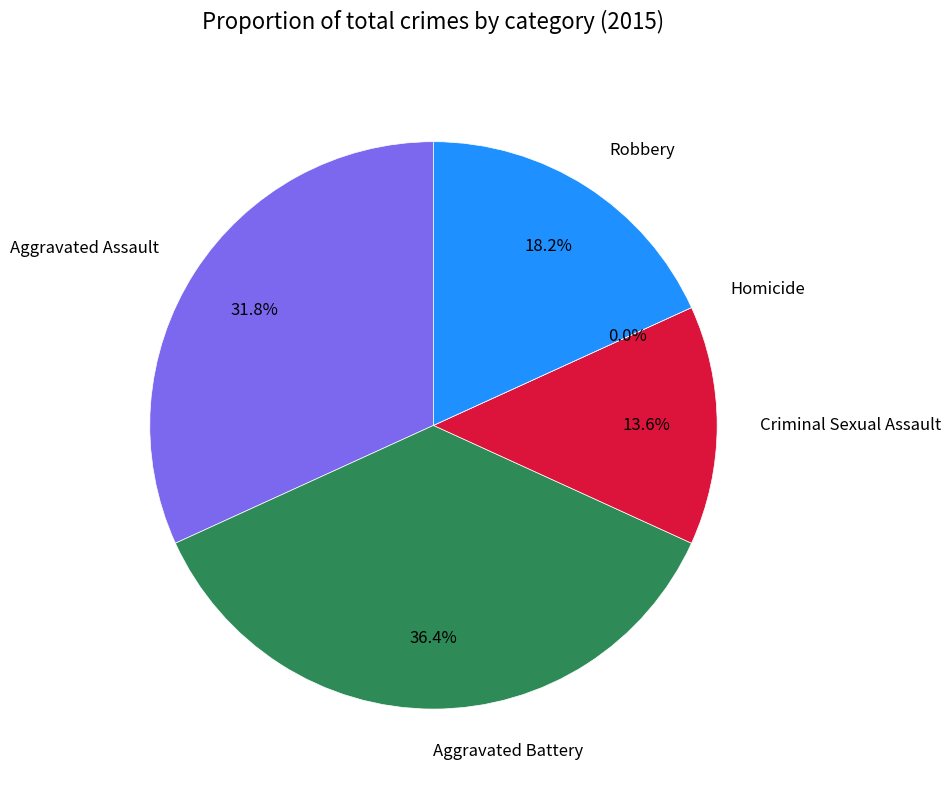

What is the largest slice in the pie chart?

Aggravated Battery